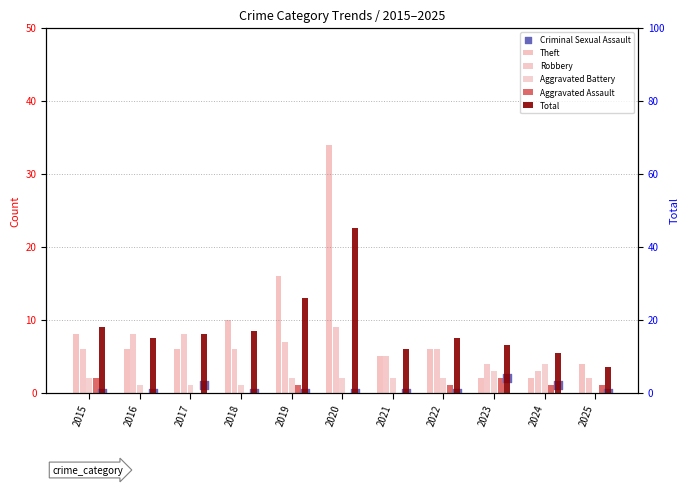

At which category is the sum across all series the highest?

2020